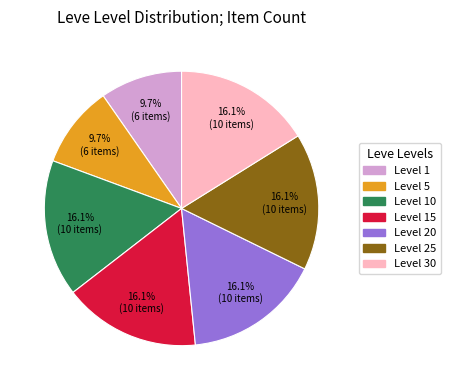

Count the number of slices in the pie.

7